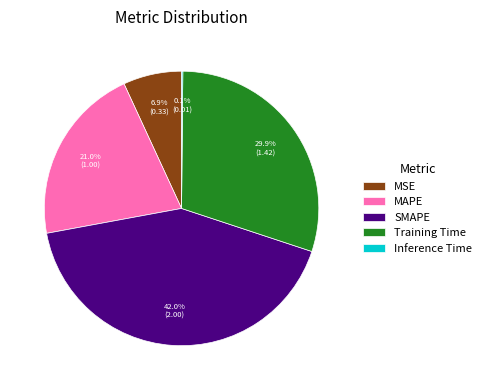

Which slice is the largest?

SMAPE